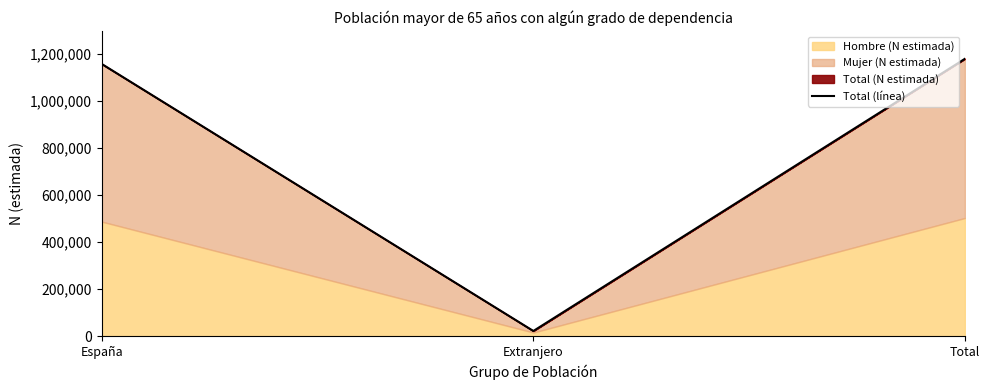

Which category has the highest value across all series?

Total